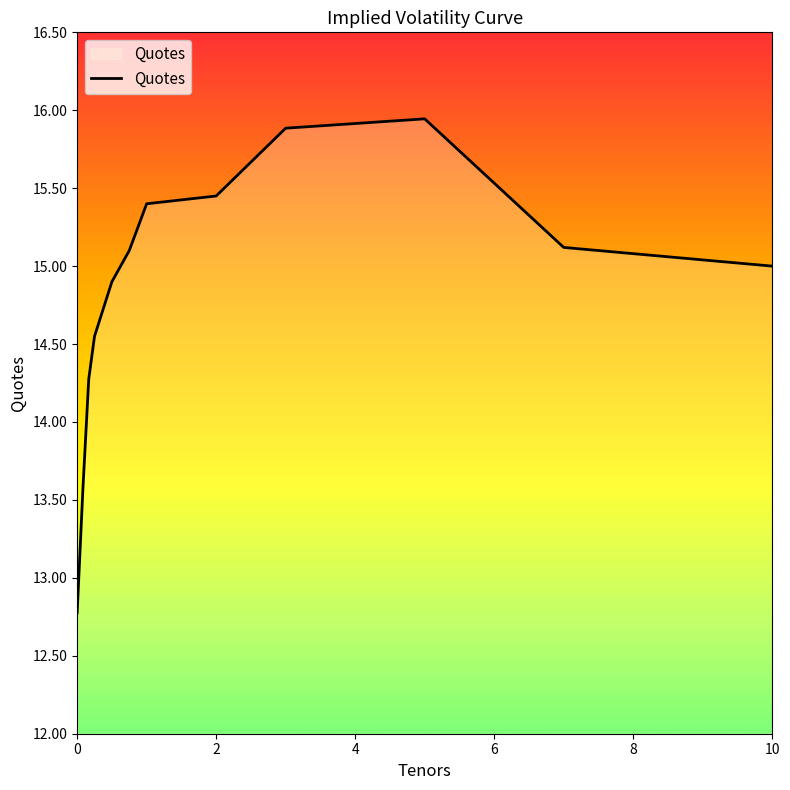

Count the number of categories in the chart.

12